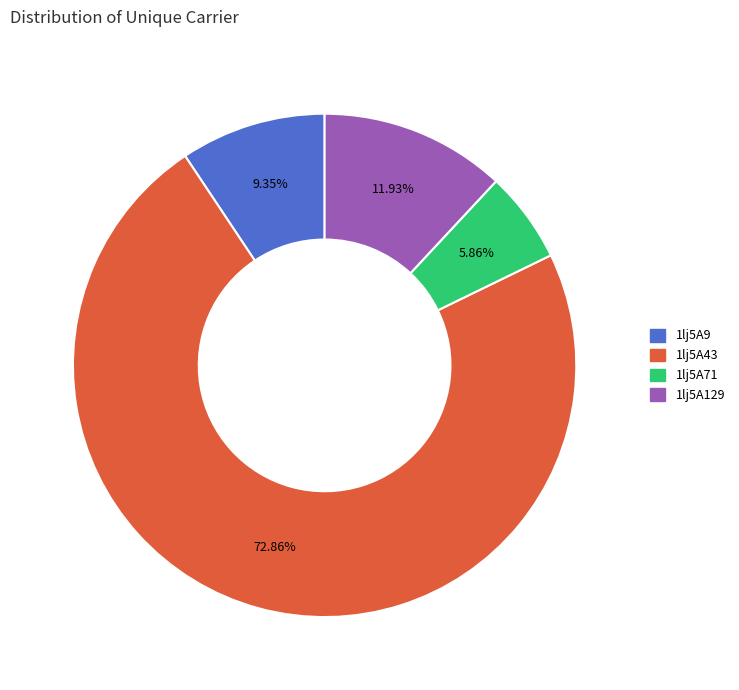

The 1lj5A43 slice represents 85% of the pie. True or false?

False